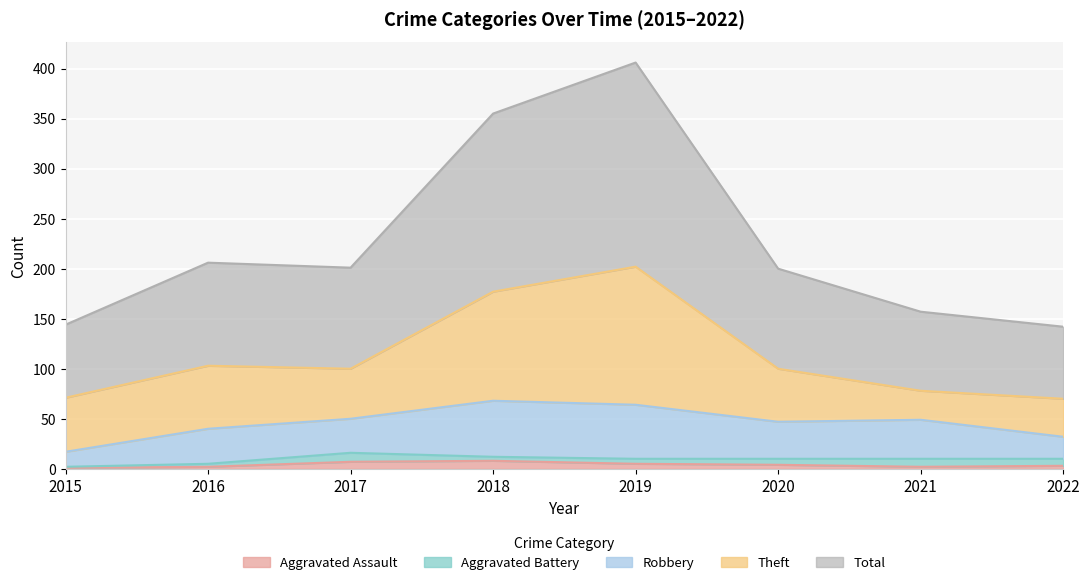

Between 2015 and 2017, which is larger?

2017